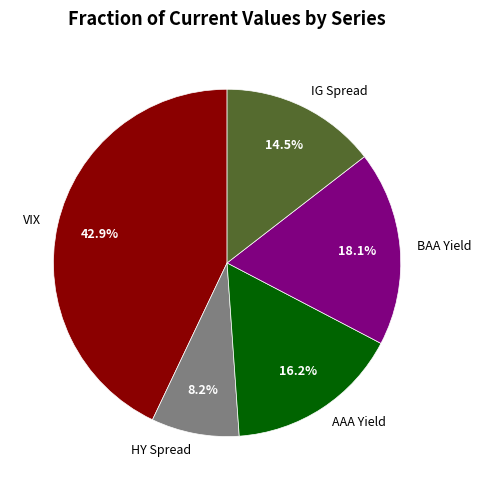

What percentage is NOT represented by VIX?

57.1%